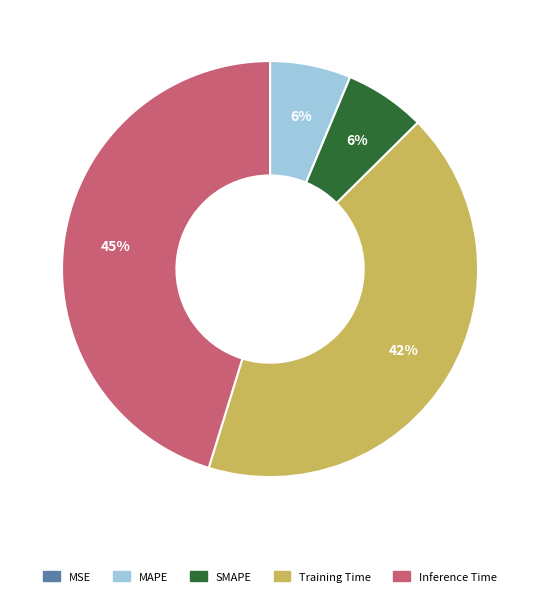

True or false: Training Time accounts for 42% of the total.

True